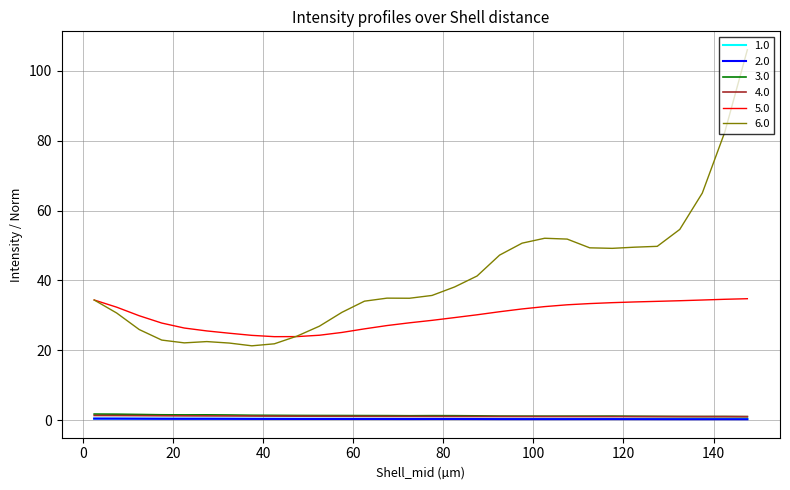

Does the chart have visible grid lines?

Yes